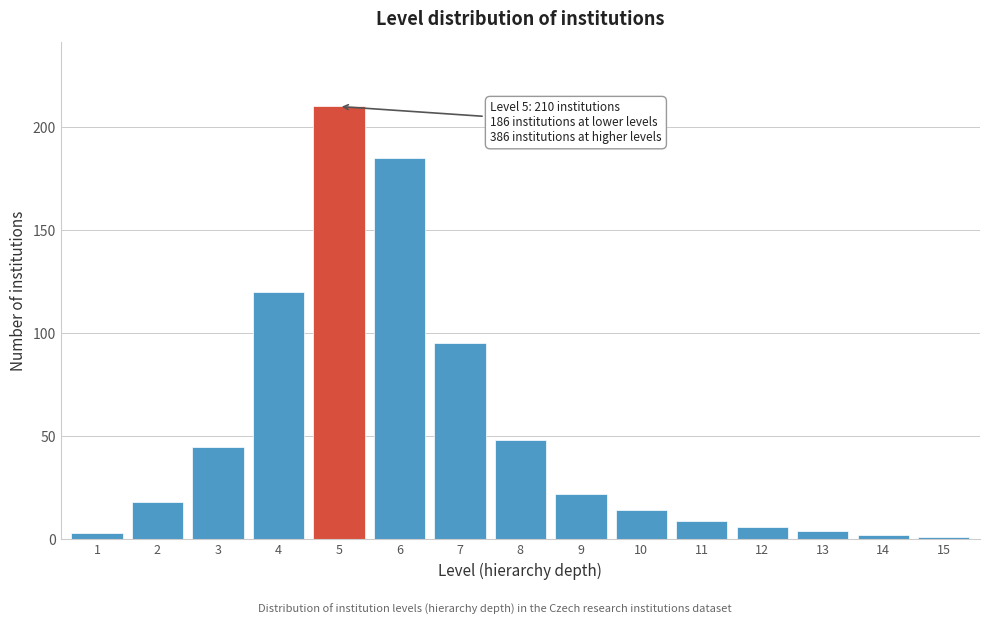

Reading left to right, extract all data points from this chart.

3	18	45	120	210	185	95	48	22	14	9	6	4	2	1